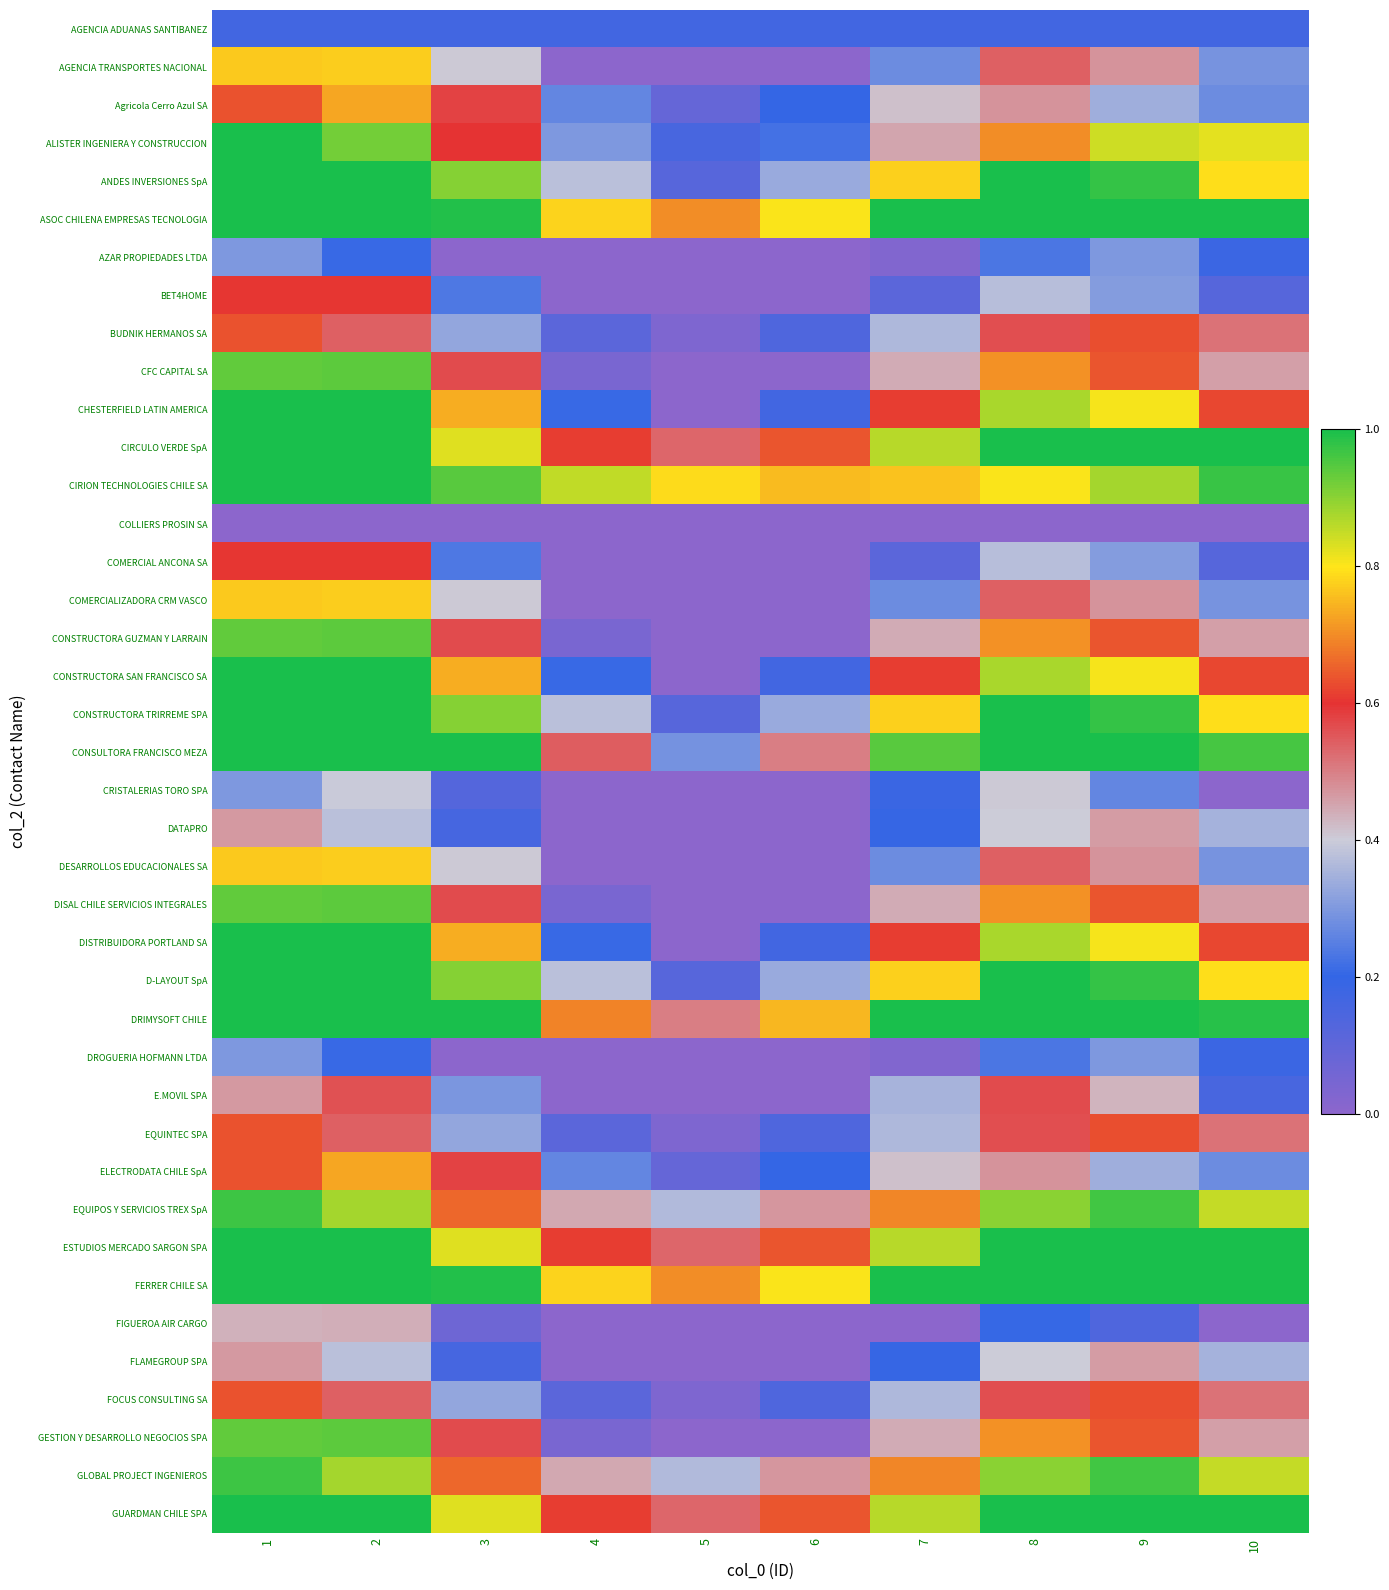

Reading right to left, transcribe all the data shown in this chart.

AGENCIA ADUANAS SANTIBANEZ: 10=0.2	9=0.2	8=0.2	7=0.2	6=0.2	5=0.2	4=0.2	3=0.2	2=0.2	1=0.2
AGENCIA TRANSPORTES NACIONAL: 10=0.3	9=0.5	8=0.5	7=0.3	6=0.0	5=0.0	4=0.0	3=0.4	2=0.8	1=0.8
Agricola Cerro Azul SA: 10=0.3	9=0.3	8=0.5	7=0.4	6=0.2	5=0.1	4=0.3	3=0.6	2=0.7	1=0.6
ALISTER INGENIERA Y CONSTRUCCION: 10=0.8	9=0.8	8=0.7	7=0.5	6=0.2	5=0.2	4=0.3	3=0.6	2=0.9	1=1.0
ANDES INVERSIONES SpA: 10=0.8	9=1.0	8=1.0	7=0.8	6=0.3	5=0.1	4=0.4	3=0.9	2=1.0	1=1.0
ASOC CHILENA EMPRESAS TECNOLOGIA: 10=1.0	9=1.0	8=1.0	7=1.0	6=0.8	5=0.7	4=0.8	3=1.0	2=1.0	1=1.0
AZAR PROPIEDADES LTDA: 10=0.2	9=0.3	8=0.2	7=0.0	6=0.0	5=0.0	4=0.0	3=0.0	2=0.2	1=0.3
BET4HOME: 10=0.1	9=0.3	8=0.4	7=0.1	6=0.0	5=0.0	4=0.0	3=0.2	2=0.6	1=0.6
BUDNIK HERMANOS SA: 10=0.5	9=0.6	8=0.6	7=0.4	6=0.1	5=0.0	4=0.1	3=0.3	2=0.5	1=0.6
CFC CAPITAL SA: 10=0.5	9=0.6	8=0.7	7=0.4	6=0.0	5=0.0	4=0.0	3=0.6	2=0.9	1=0.9
CHESTERFIELD LATIN AMERICA: 10=0.6	9=0.8	8=0.9	7=0.6	6=0.2	5=0.0	4=0.2	3=0.7	2=1.0	1=1.0
CIRCULO VERDE SpA: 10=1.0	9=1.0	8=1.0	7=0.9	6=0.6	5=0.5	4=0.6	3=0.8	2=1.0	1=1.0
CIRION TECHNOLOGIES CHILE SA: 10=1.0	9=0.9	8=0.8	7=0.8	6=0.8	5=0.8	4=0.9	3=0.9	2=1.0	1=1.0
COLLIERS PROSIN SA: 10=0.0	9=0.0	8=0.0	7=0.0	6=0.0	5=0.0	4=0.0	3=0.0	2=0.0	1=0.0
COMERCIAL ANCONA SA: 10=0.1	9=0.3	8=0.4	7=0.1	6=0.0	5=0.0	4=0.0	3=0.2	2=0.6	1=0.6
COMERCIALIZADORA CRM VASCO: 10=0.3	9=0.5	8=0.5	7=0.3	6=0.0	5=0.0	4=0.0	3=0.4	2=0.8	1=0.8
CONSTRUCTORA GUZMAN Y LARRAIN: 10=0.5	9=0.6	8=0.7	7=0.4	6=0.0	5=0.0	4=0.0	3=0.6	2=0.9	1=0.9
CONSTRUCTORA SAN FRANCISCO SA: 10=0.6	9=0.8	8=0.9	7=0.6	6=0.2	5=0.0	4=0.2	3=0.7	2=1.0	1=1.0
CONSTRUCTORA TRIRREME SPA: 10=0.8	9=1.0	8=1.0	7=0.8	6=0.3	5=0.1	4=0.4	3=0.9	2=1.0	1=1.0
CONSULTORA FRANCISCO MEZA: 10=1.0	9=1.0	8=1.0	7=0.9	6=0.5	5=0.3	4=0.5	3=1.0	2=1.0	1=1.0
CRISTALERIAS TORO SPA: 10=0.0	9=0.3	8=0.4	7=0.2	6=0.0	5=0.0	4=0.0	3=0.1	2=0.4	1=0.3
DATAPRO: 10=0.3	9=0.5	8=0.4	7=0.2	6=0.0	5=0.0	4=0.0	3=0.2	2=0.4	1=0.5
DESARROLLOS EDUCACIONALES SA: 10=0.3	9=0.5	8=0.5	7=0.3	6=0.0	5=0.0	4=0.0	3=0.4	2=0.8	1=0.8
DISAL CHILE SERVICIOS INTEGRALES: 10=0.5	9=0.6	8=0.7	7=0.4	6=0.0	5=0.0	4=0.0	3=0.6	2=0.9	1=0.9
DISTRIBUIDORA PORTLAND SA: 10=0.6	9=0.8	8=0.9	7=0.6	6=0.2	5=0.0	4=0.2	3=0.7	2=1.0	1=1.0
D-LAYOUT SpA: 10=0.8	9=1.0	8=1.0	7=0.8	6=0.3	5=0.1	4=0.4	3=0.9	2=1.0	1=1.0
DRIMYSOFT CHILE: 10=1.0	9=1.0	8=1.0	7=1.0	6=0.7	5=0.5	4=0.7	3=1.0	2=1.0	1=1.0
DROGUERIA HOFMANN LTDA: 10=0.2	9=0.3	8=0.2	7=0.0	6=0.0	5=0.0	4=0.0	3=0.0	2=0.2	1=0.3
E.MOVIL SPA: 10=0.2	9=0.4	8=0.6	7=0.4	6=0.0	5=0.0	4=0.0	3=0.3	2=0.6	1=0.5
EQUINTEC SPA: 10=0.5	9=0.6	8=0.6	7=0.4	6=0.1	5=0.0	4=0.1	3=0.3	2=0.5	1=0.6
ELECTRODATA CHILE SpA: 10=0.3	9=0.3	8=0.5	7=0.4	6=0.2	5=0.1	4=0.3	3=0.6	2=0.7	1=0.6
EQUIPOS Y SERVICIOS TREX SpA: 10=0.8	9=1.0	8=0.9	7=0.7	6=0.5	5=0.4	4=0.4	3=0.7	2=0.9	1=1.0
ESTUDIOS MERCADO SARGON SPA: 10=1.0	9=1.0	8=1.0	7=0.9	6=0.6	5=0.5	4=0.6	3=0.8	2=1.0	1=1.0
FERRER CHILE SA: 10=1.0	9=1.0	8=1.0	7=1.0	6=0.8	5=0.7	4=0.8	3=1.0	2=1.0	1=1.0
FIGUEROA AIR CARGO: 10=0.0	9=0.1	8=0.2	7=0.0	6=0.0	5=0.0	4=0.0	3=0.1	2=0.4	1=0.4
FLAMEGROUP SPA: 10=0.3	9=0.5	8=0.4	7=0.2	6=0.0	5=0.0	4=0.0	3=0.2	2=0.4	1=0.5
FOCUS CONSULTING SA: 10=0.5	9=0.6	8=0.6	7=0.4	6=0.1	5=0.0	4=0.1	3=0.3	2=0.5	1=0.6
GESTION Y DESARROLLO NEGOCIOS SPA: 10=0.5	9=0.6	8=0.7	7=0.4	6=0.0	5=0.0	4=0.0	3=0.6	2=0.9	1=0.9
GLOBAL PROJECT INGENIEROS: 10=0.8	9=1.0	8=0.9	7=0.7	6=0.5	5=0.4	4=0.4	3=0.7	2=0.9	1=1.0
GUARDMAN CHILE SPA: 10=1.0	9=1.0	8=1.0	7=0.9	6=0.6	5=0.5	4=0.6	3=0.8	2=1.0	1=1.0